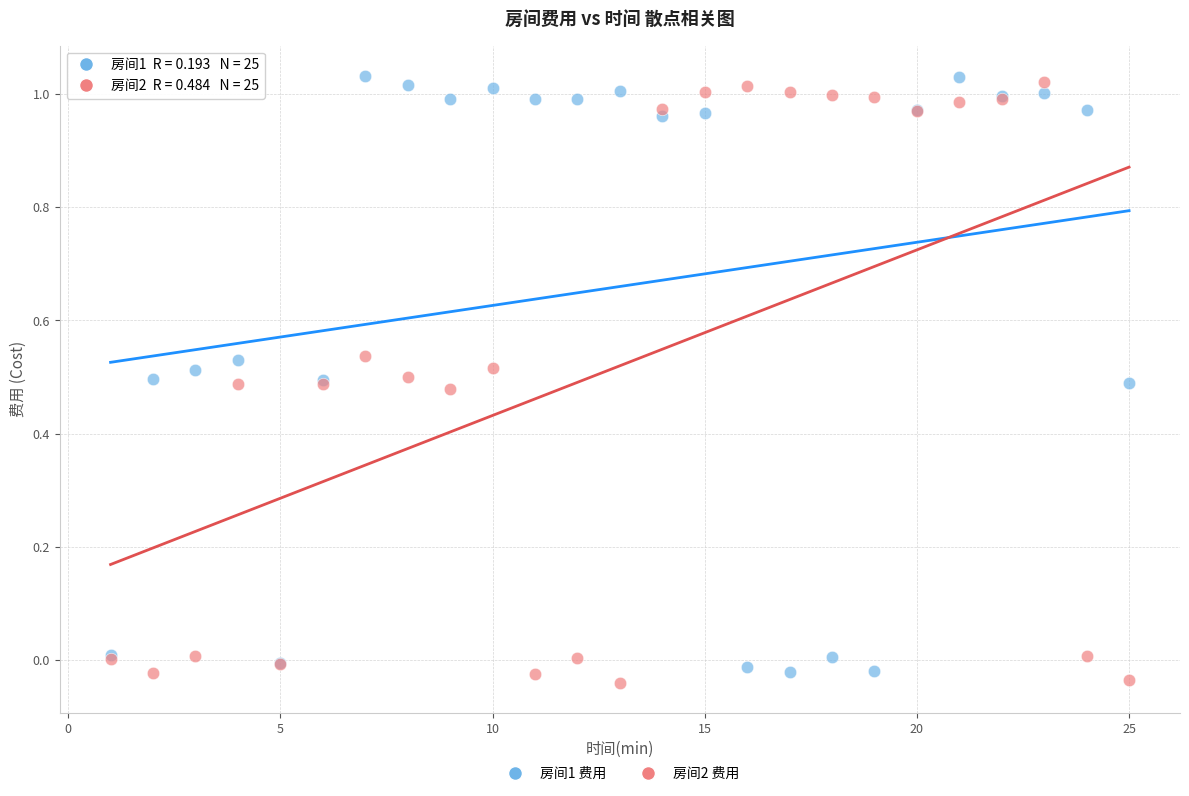

What is the X range (max minus min) for the scatter plot?

24.0